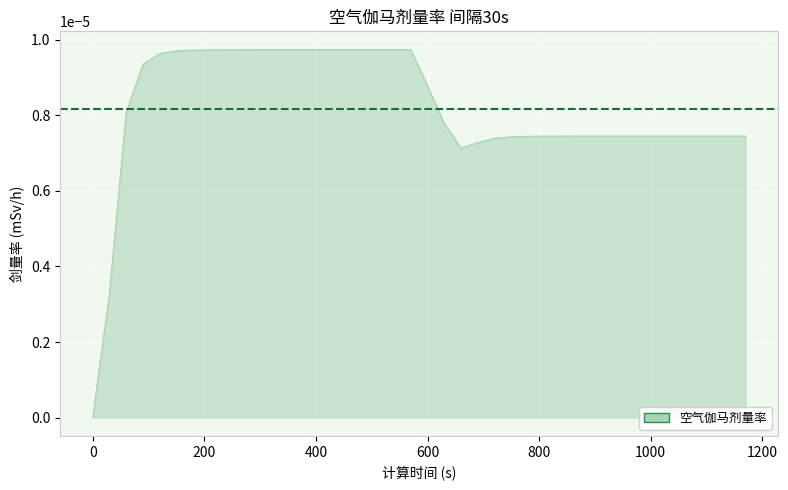

Does the chart display data point markers on the line(s)?

No